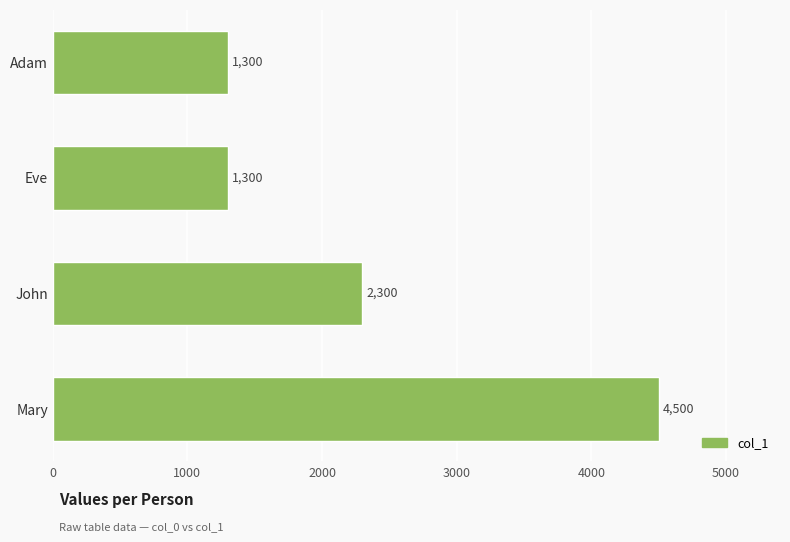

What is the label of the 4th bar from the top?

Mary